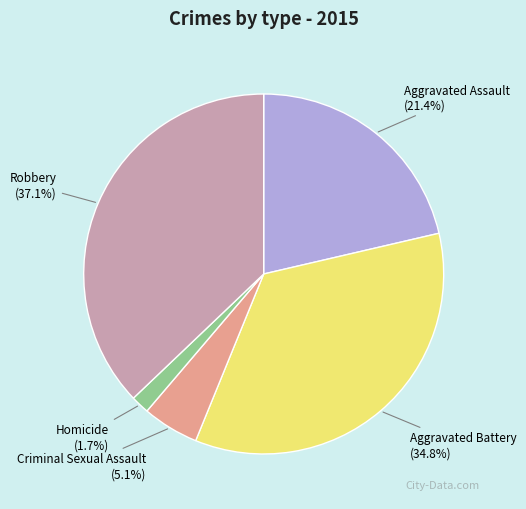

To the nearest percent, what is the difference between the largest and smallest slice percentages?

35%